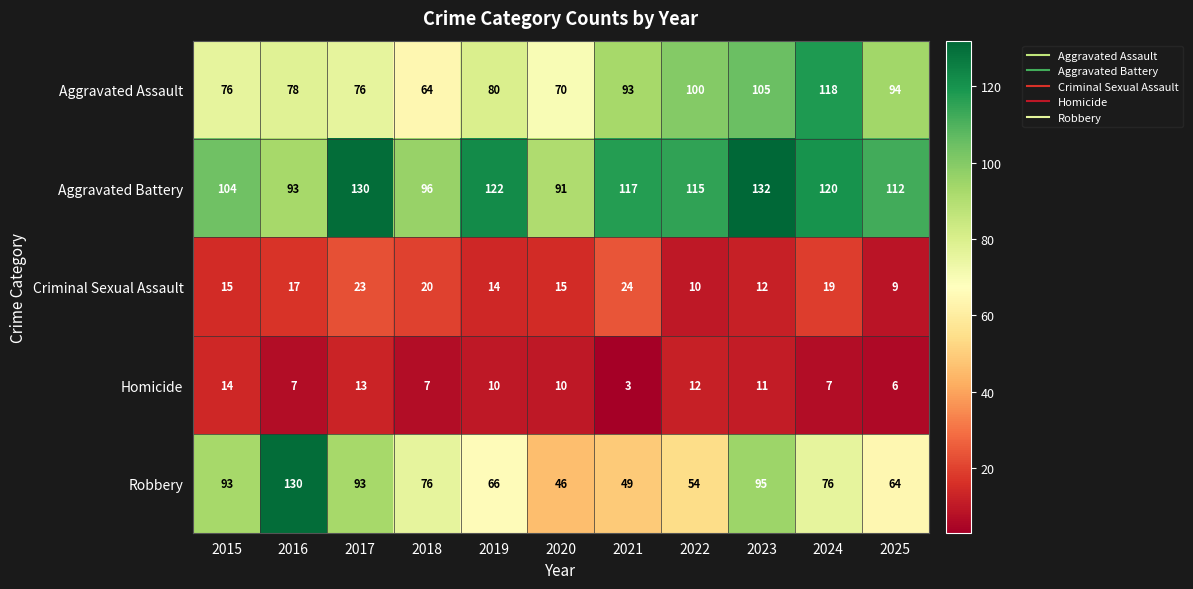

What is the total value across all series at 2023?

355